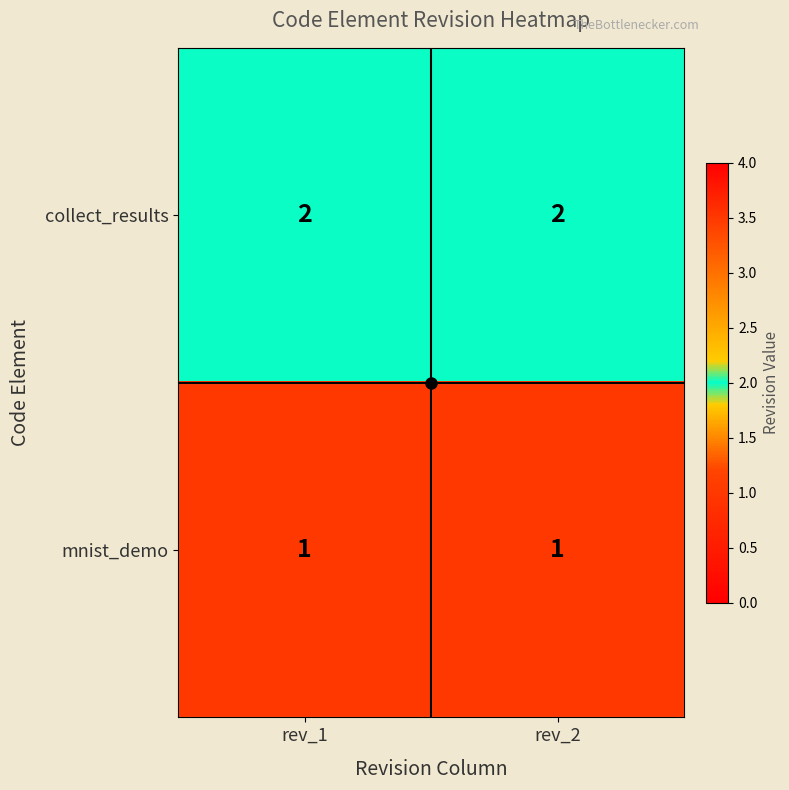

At rev_1, list the series in order from largest to smallest.

collect_results, mnist_demo